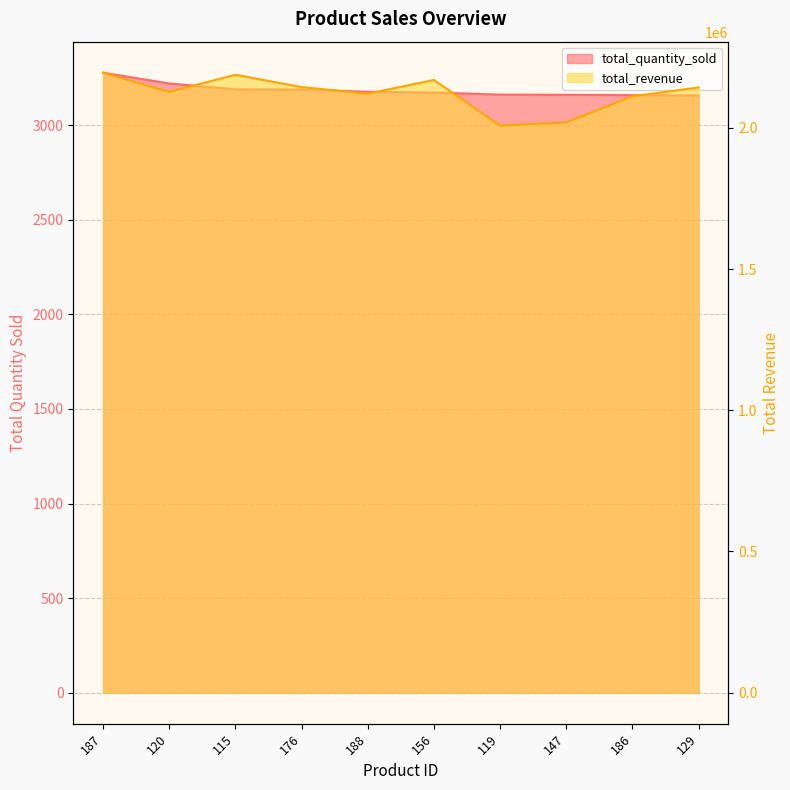

What is the minimum value for total_revenue?

2007841.9